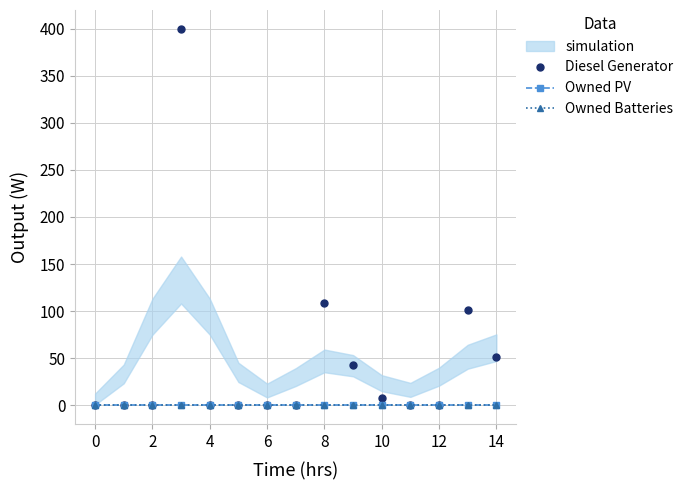

How many positive values does the Diesel Generator series have?

6